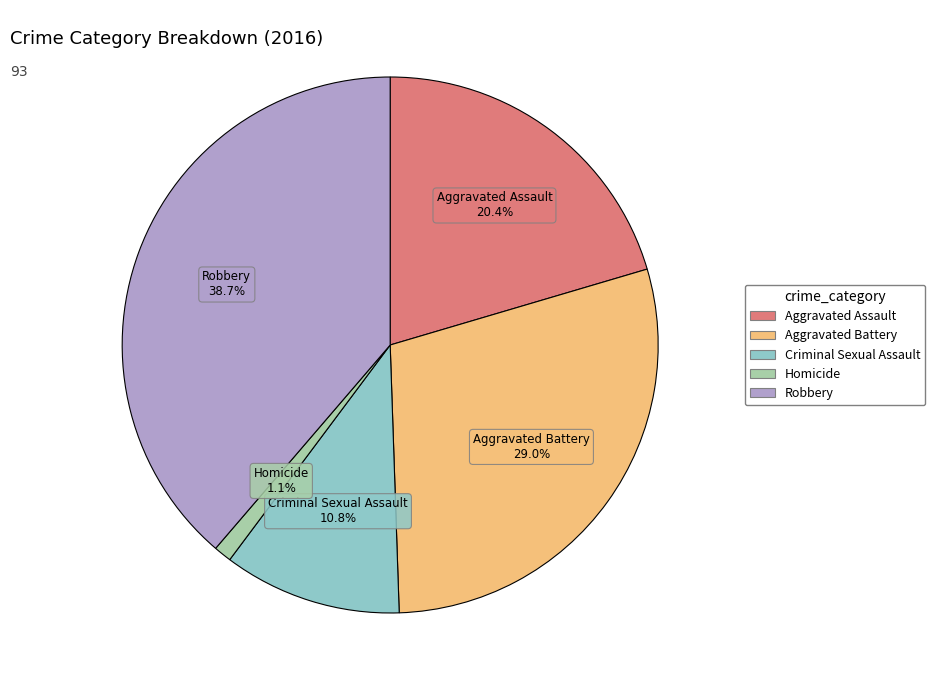

Is it true that Robbery is 49% of the pie?

False